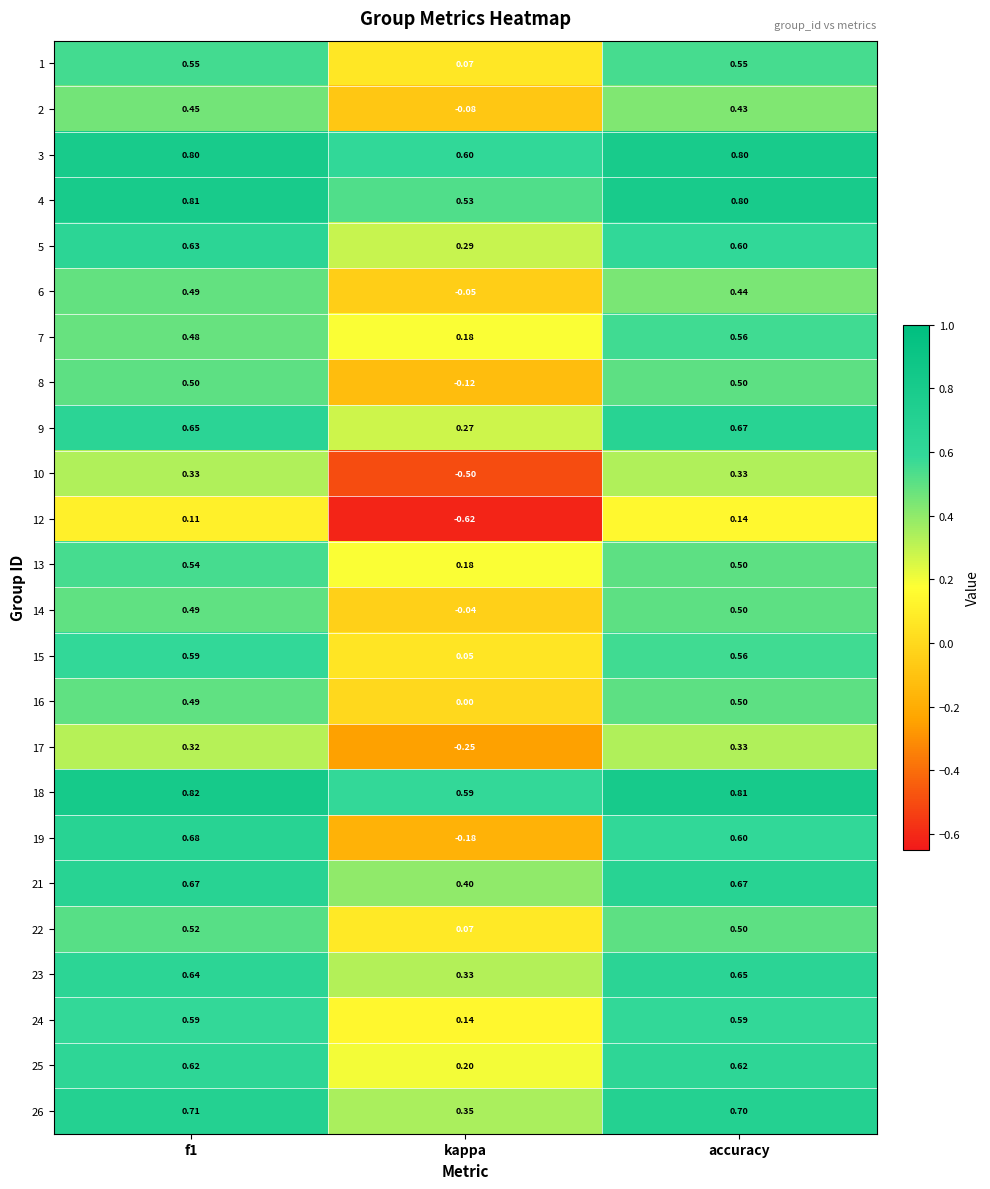

At which label is 16 closest to 0?

kappa